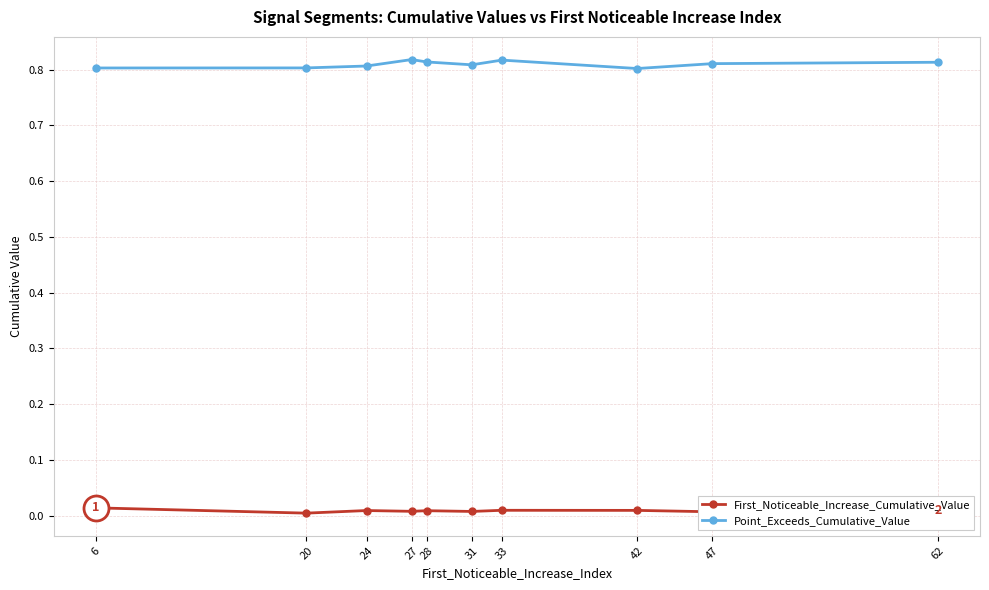

Is it true that First_Noticeable_Increase_Cumulative_Value equals 0.0 at 62?

True